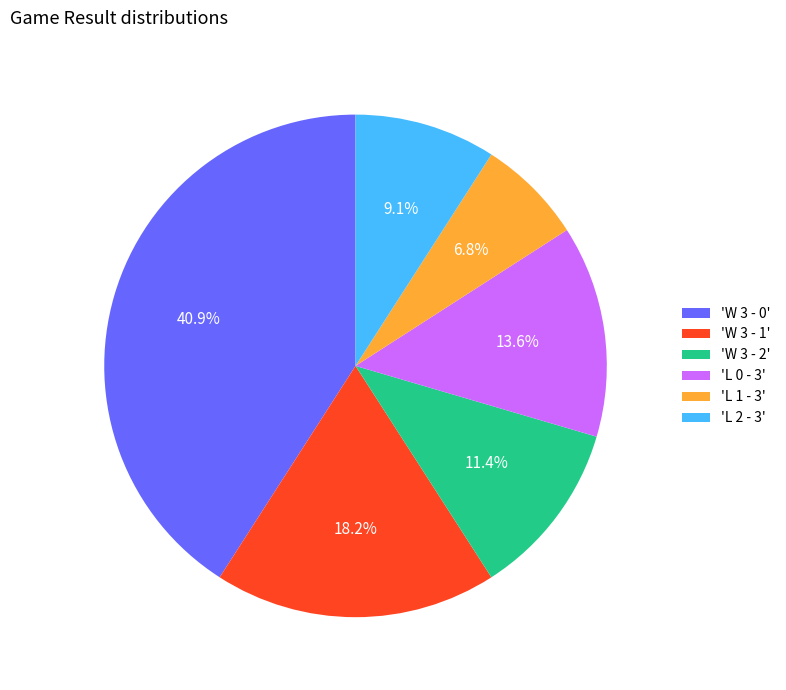

How many slices are in this pie chart?

6